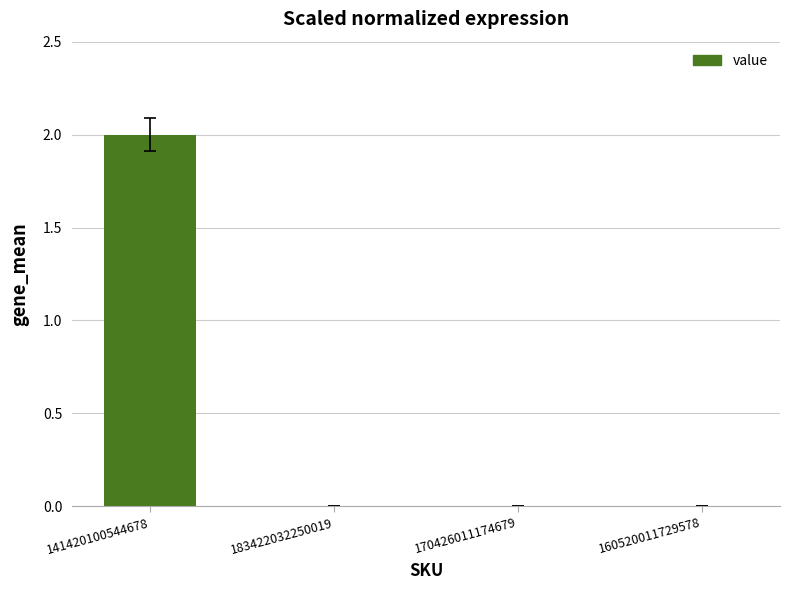

Between 183422032250019 and 141420100544678, which is larger?

141420100544678